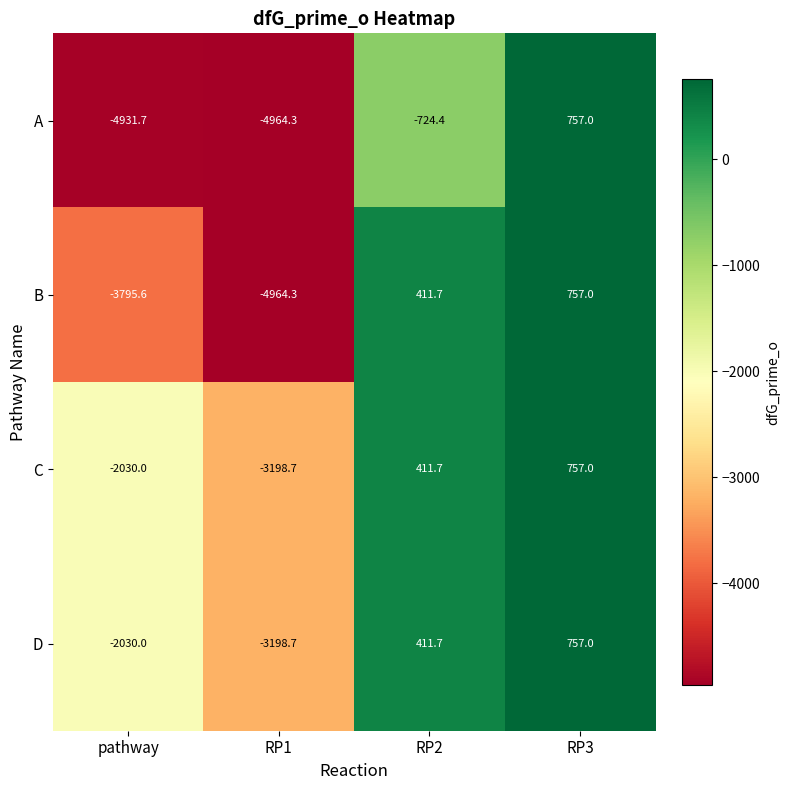

List the labels in order of B value, largest first.

RP3, RP2, pathway, RP1